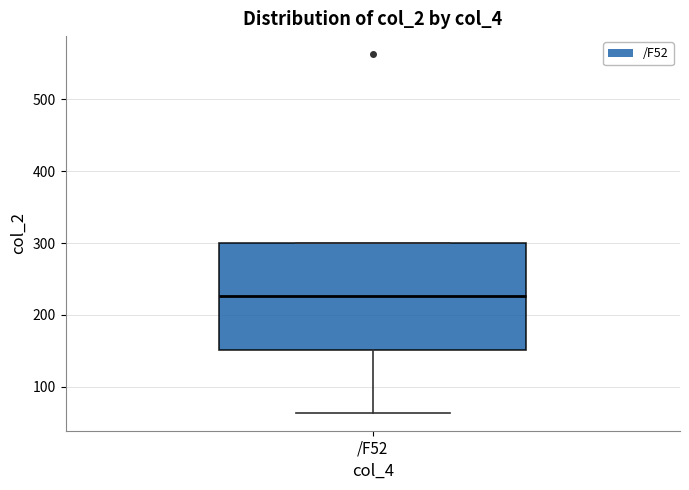

Read this box plot against the y-axis: the position of the median line, the range covered by the box, and the ends of both whiskers. The values are not printed on the chart, so give them approximately, as read against the axis.

median 230, box 150 to 300, whiskers 60 to 300